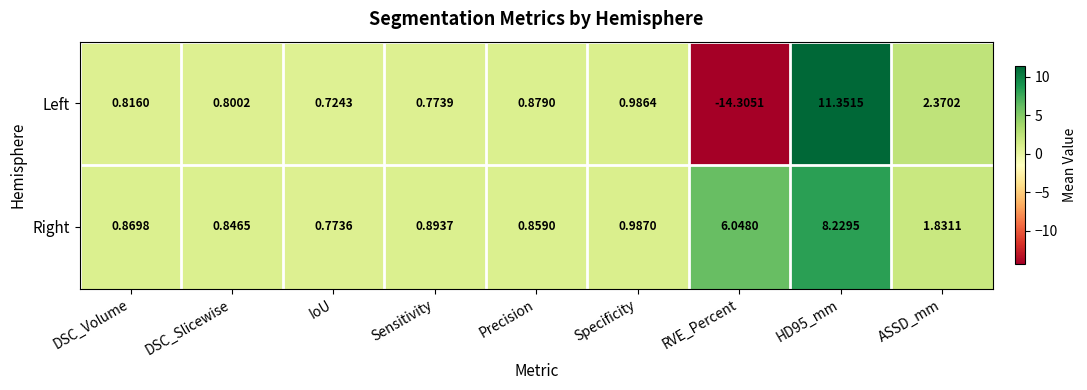

At which label does Left reach its minimum?

RVE_Percent